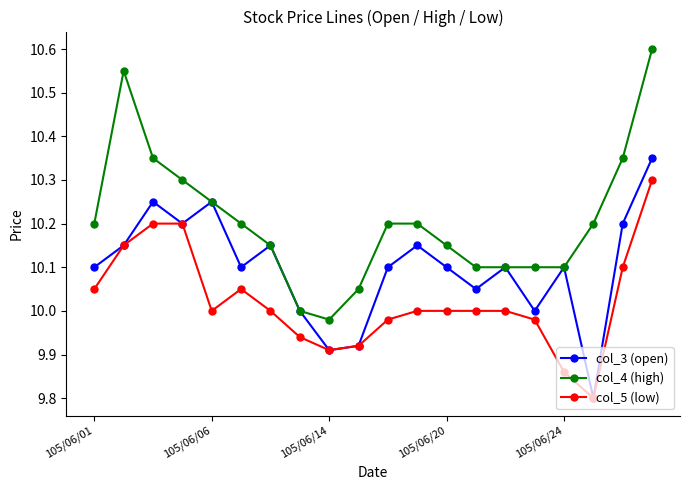

Rank the series by their average value, from lowest to highest.

col_5 (low), col_3 (open), col_4 (high)